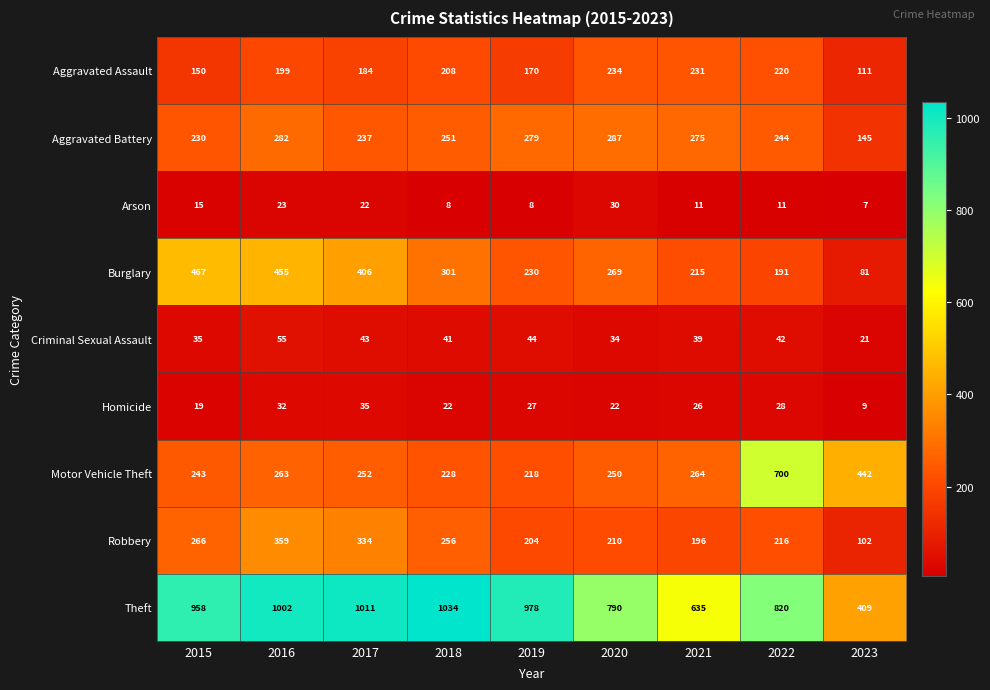

Between 2020 and 2021, which series saw the biggest shift?

Theft